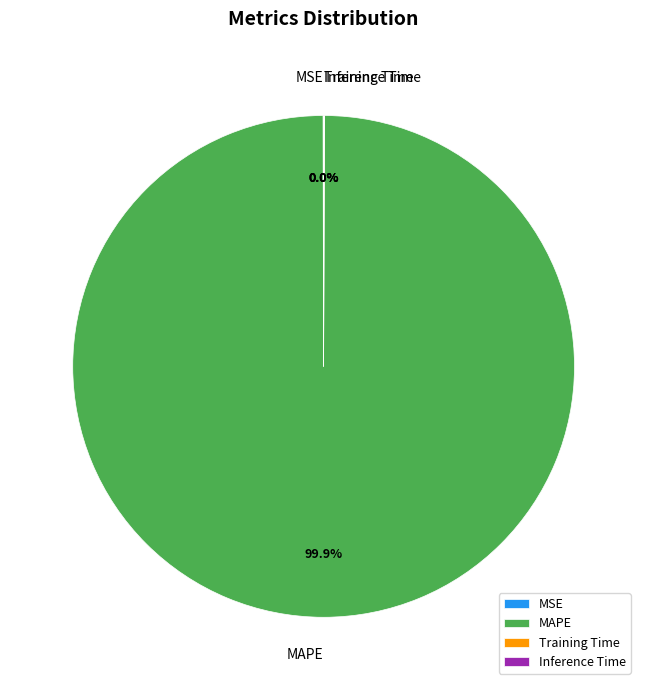

Which slice is the largest?

MAPE